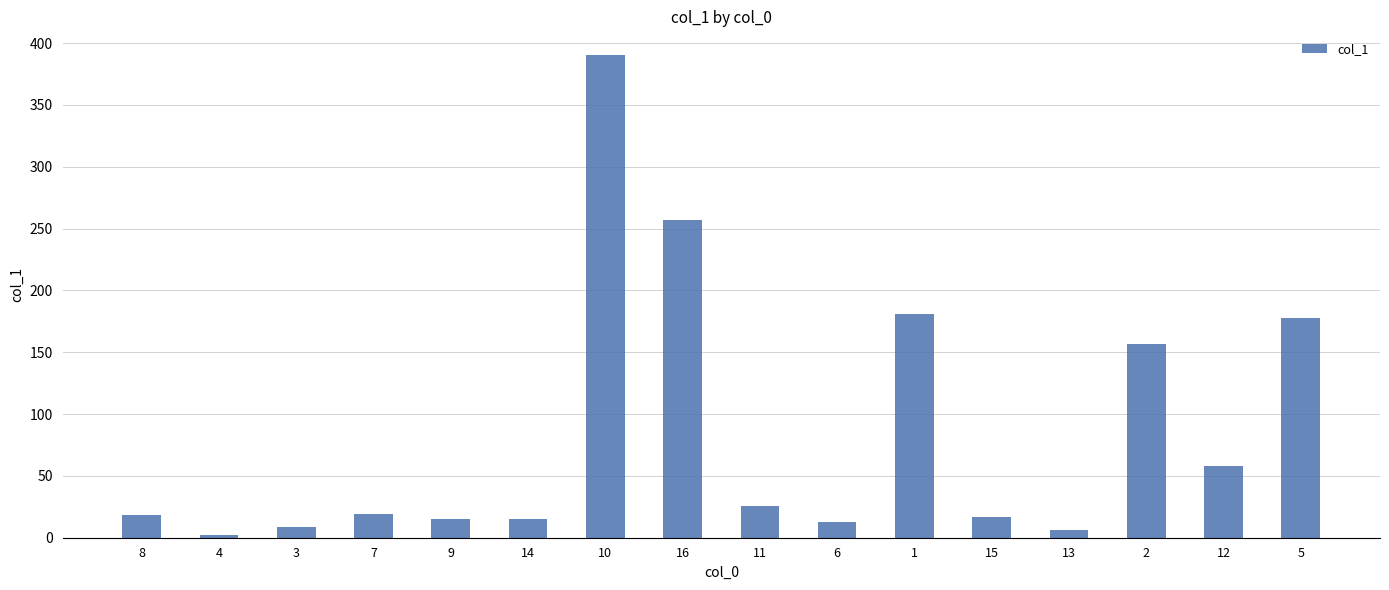

Which label corresponds to the largest value in the chart?

10